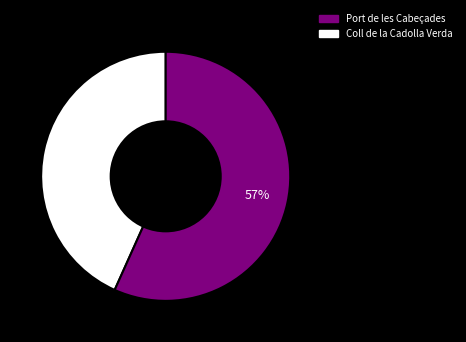

To the nearest percent, what is the average slice percentage?

50%